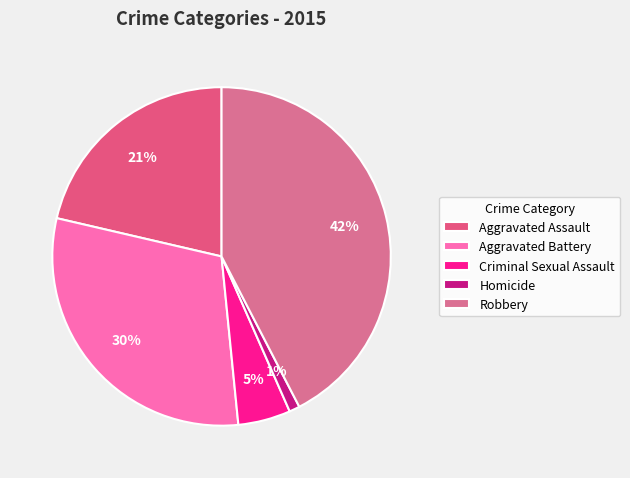

Which slice is the largest?

Robbery